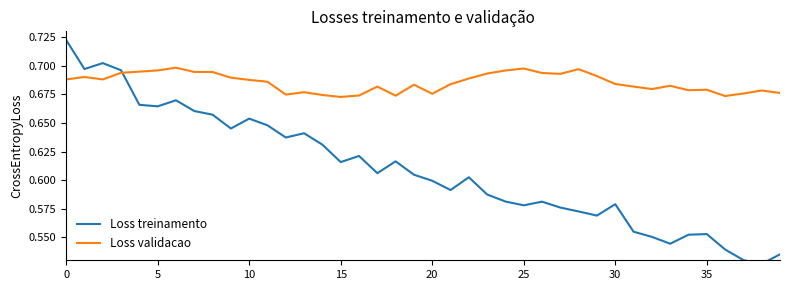

What is the sum of all Loss treinamento values?

24.4